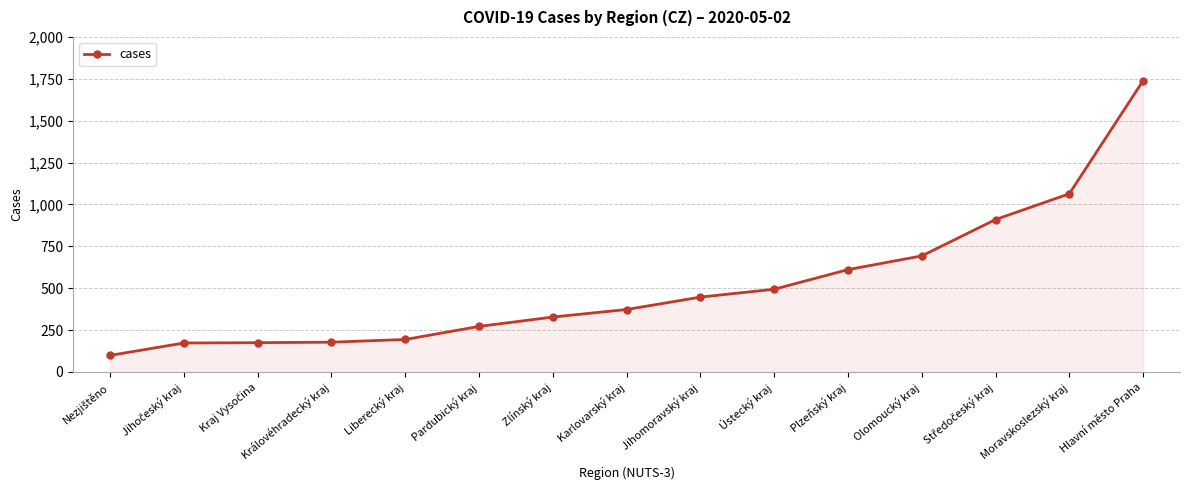

What is the difference between the maximum and minimum values?

1640